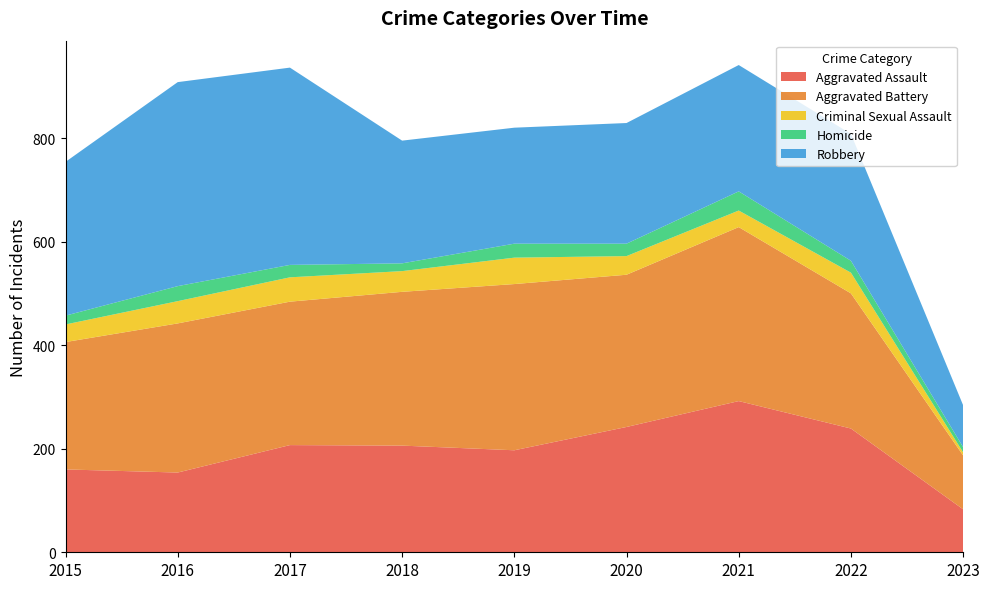

Reading left to right, extract all data points from this chart.

Aggravated Assault: 2015=160	2016=154	2017=207	2018=206	2019=197	2020=242	2021=292	2022=239	2023=83
Aggravated Battery: 2015=246	2016=288	2017=277	2018=297	2019=321	2020=294	2021=336	2022=261	2023=104
Criminal Sexual Assault: 2015=34	2016=43	2017=47	2018=40	2019=51	2020=36	2021=32	2022=40	2023=6
Homicide: 2015=17	2016=29	2017=24	2018=15	2019=27	2020=24	2021=37	2022=23	2023=10
Robbery: 2015=297	2016=394	2017=381	2018=237	2019=224	2020=233	2021=244	2022=245	2023=81